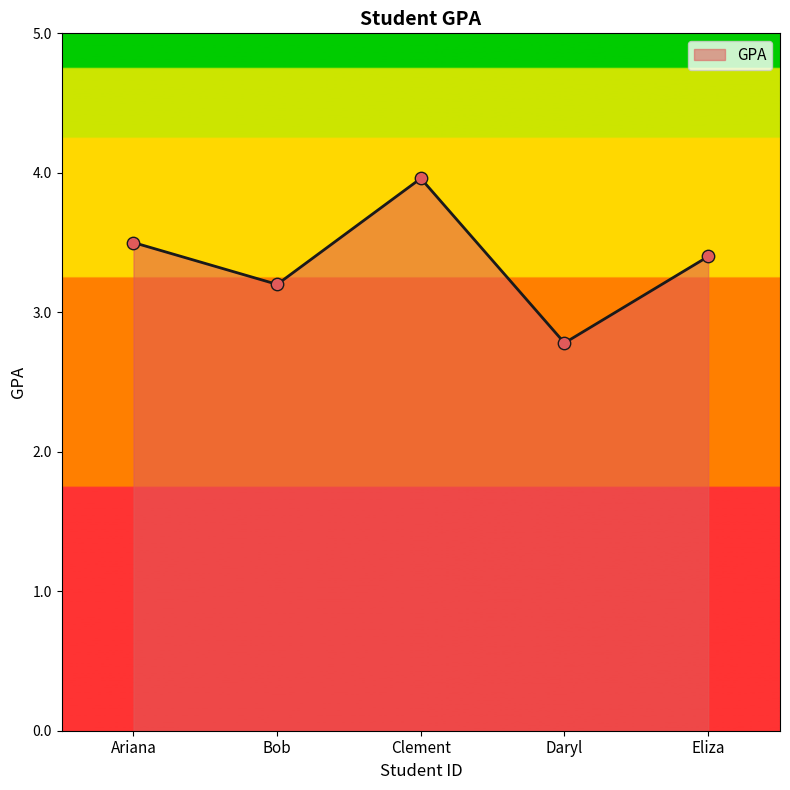

What is the change in value from Bob to Clement?

+0.8